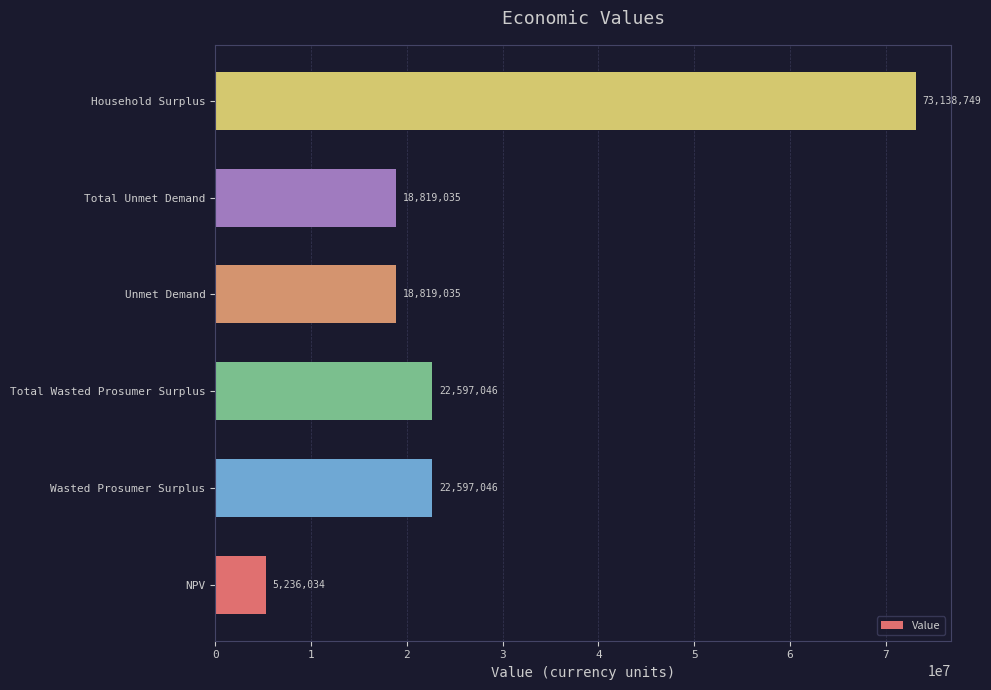

What is the sum of all values?

161206944.2